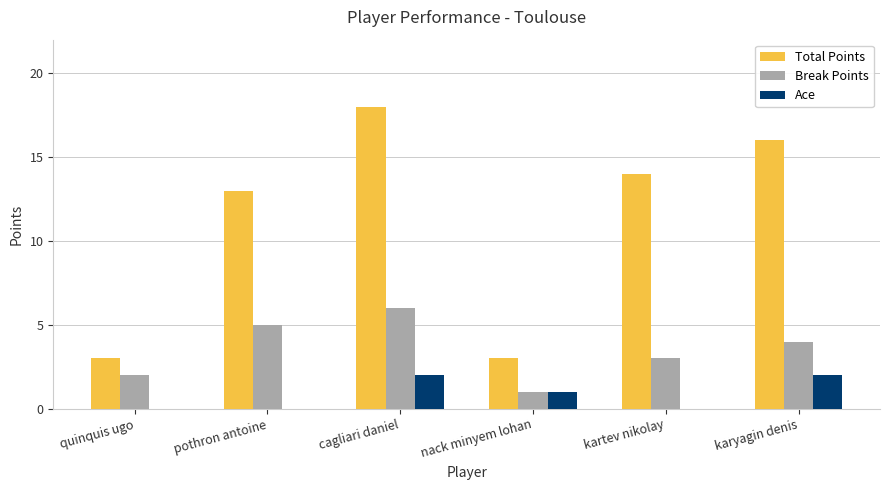

What is the greatest value displayed?

18